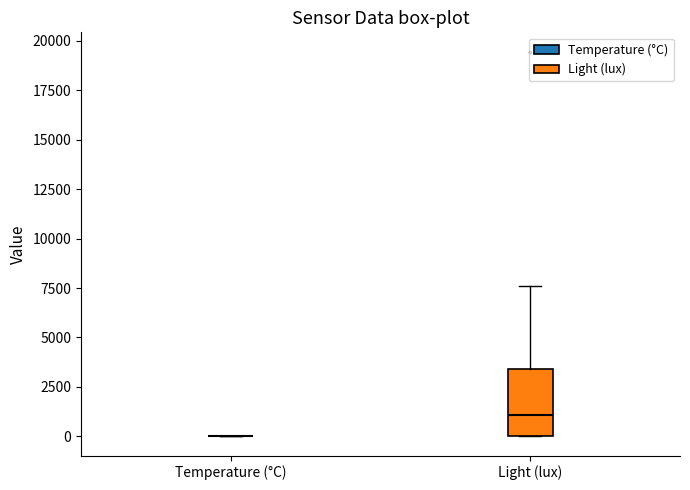

Comparing the boxes themselves (not the whiskers), which one is the tallest?

Light (lux)